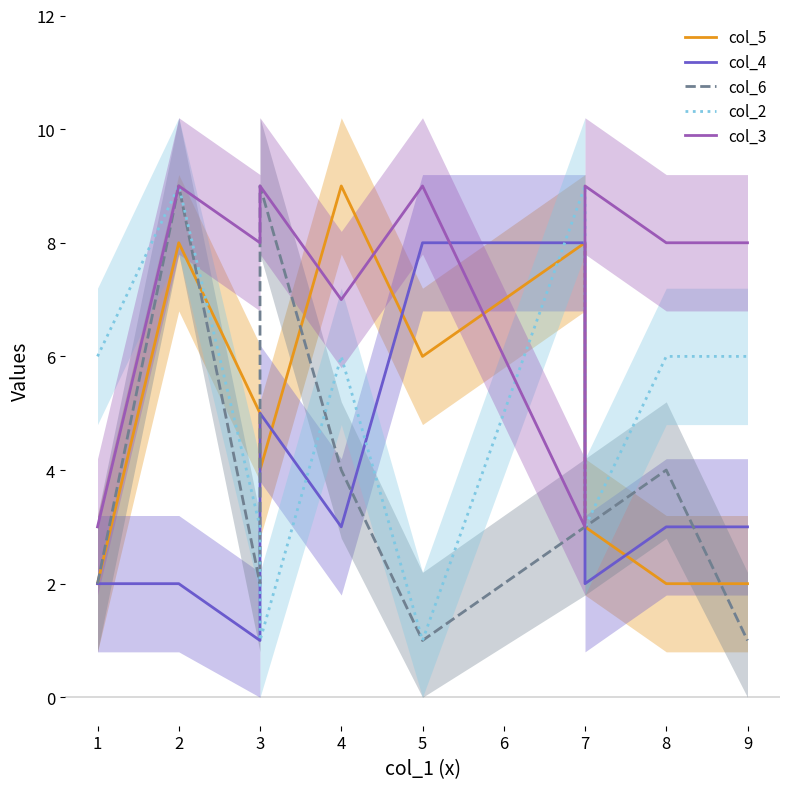

What is the lowest value of the col_3 series?

3